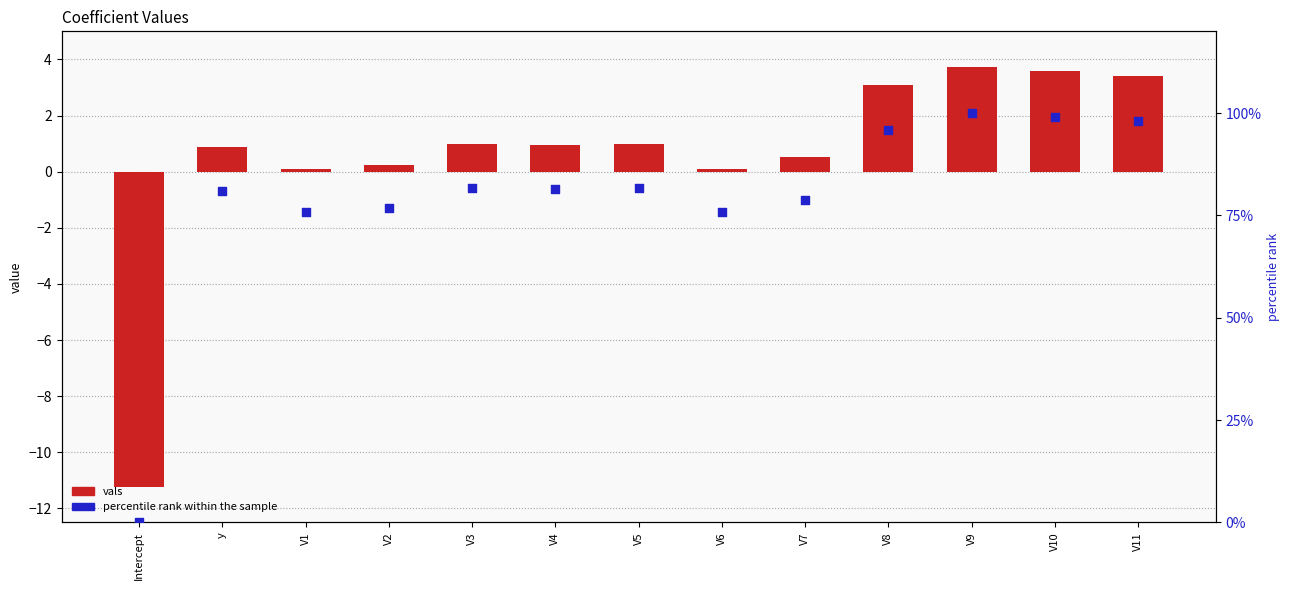

Which series has the largest total across all categories?

percentile rank within the sample